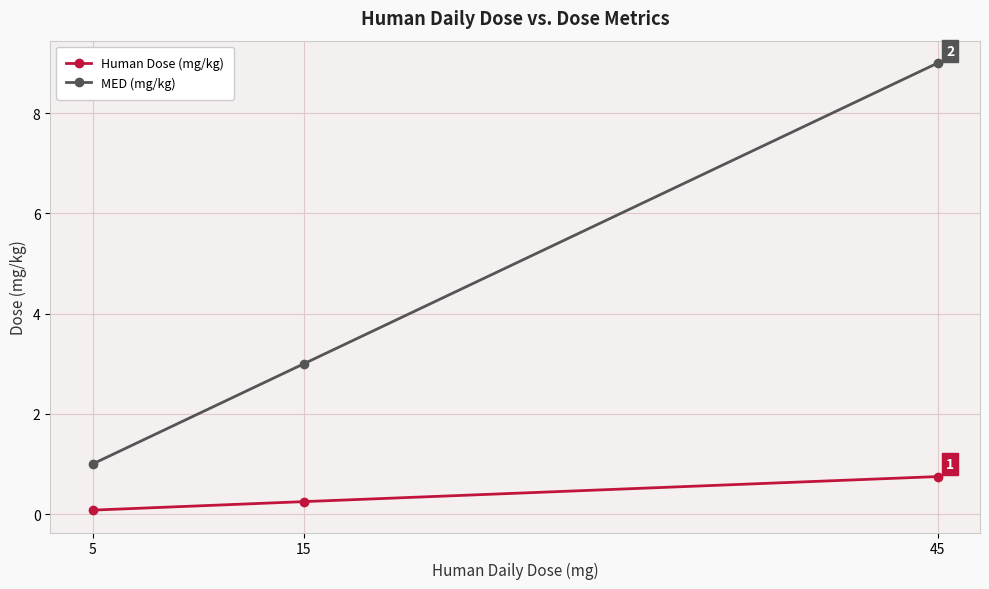

What is the sum of the Human Dose (mg/kg) values at 5 and 15?

0.3